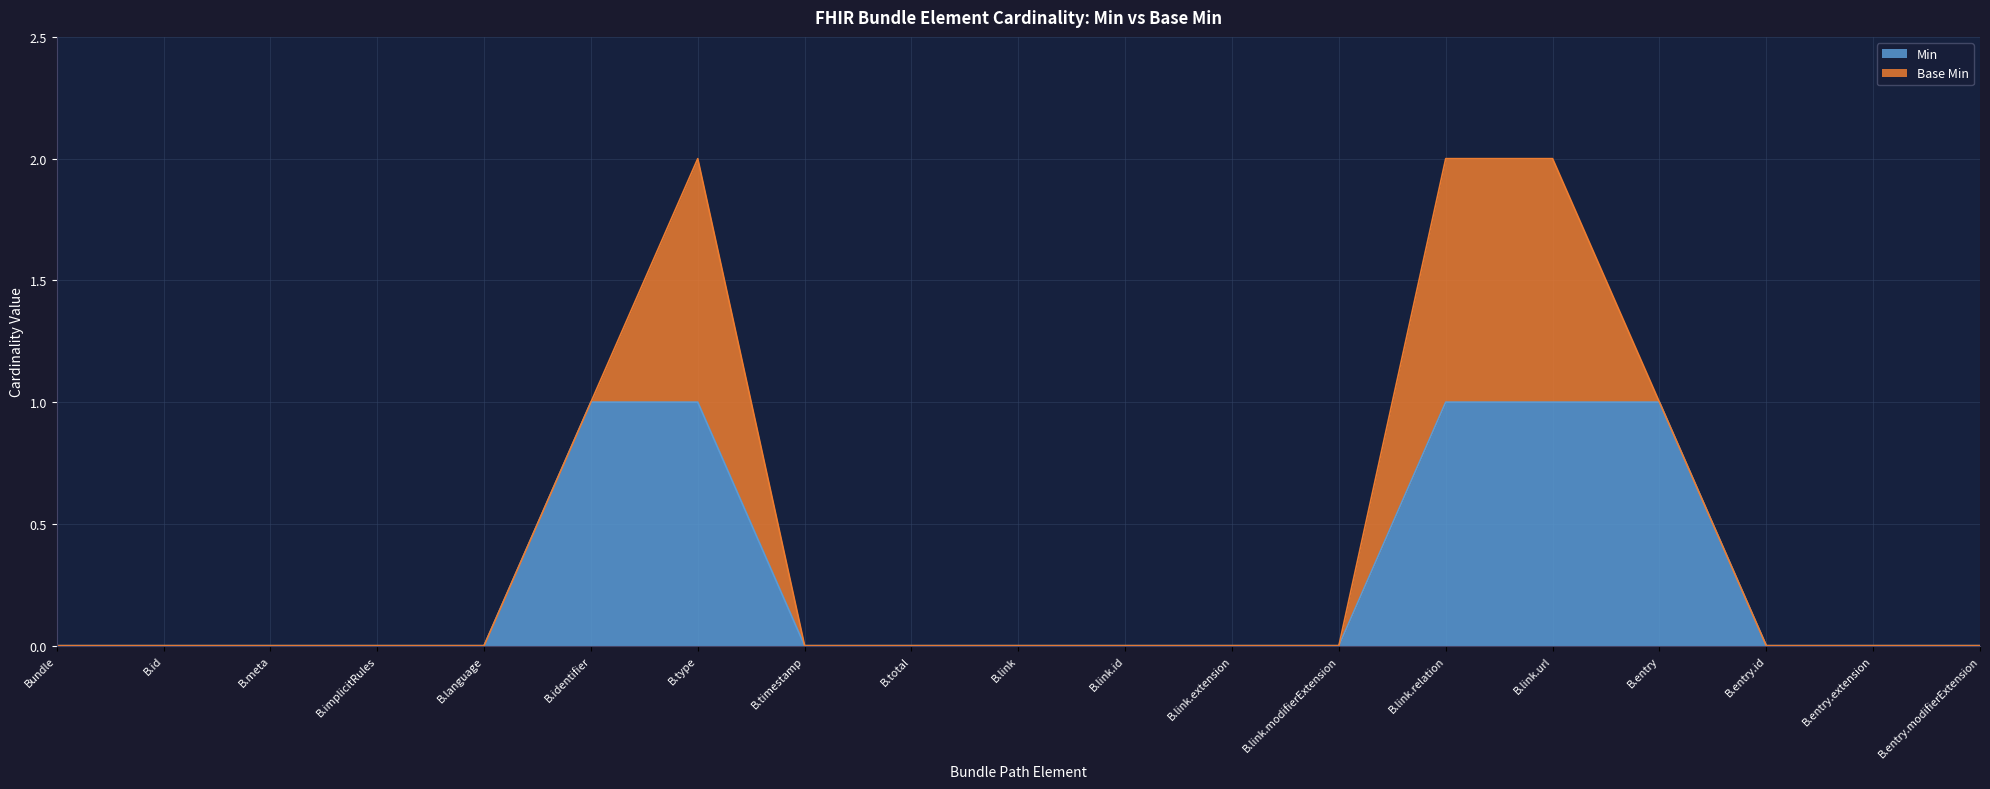

How many values are above zero?

5